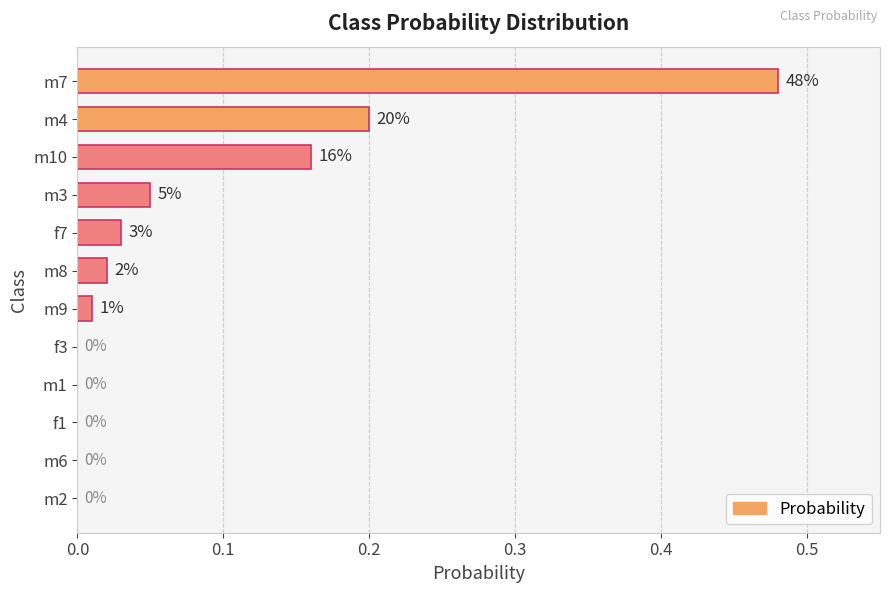

Are the bars horizontal?

Yes